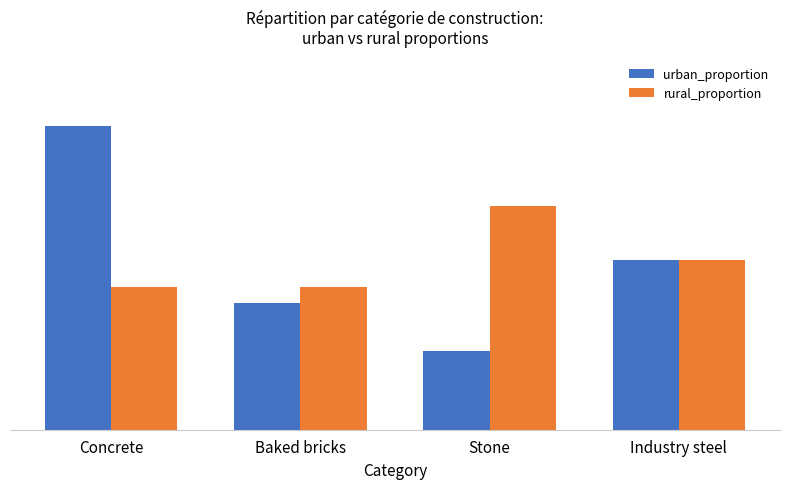

Does the chart contain any negative values?

No